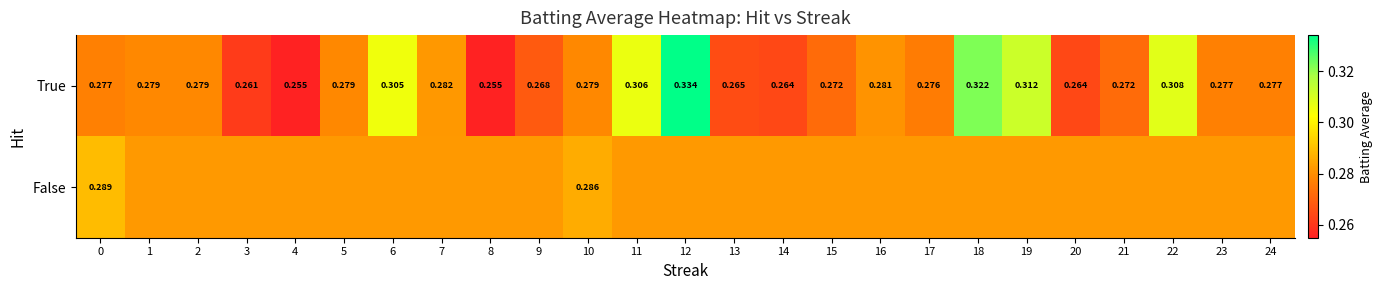

The value of False at 1 is 0.3. True or false?

True